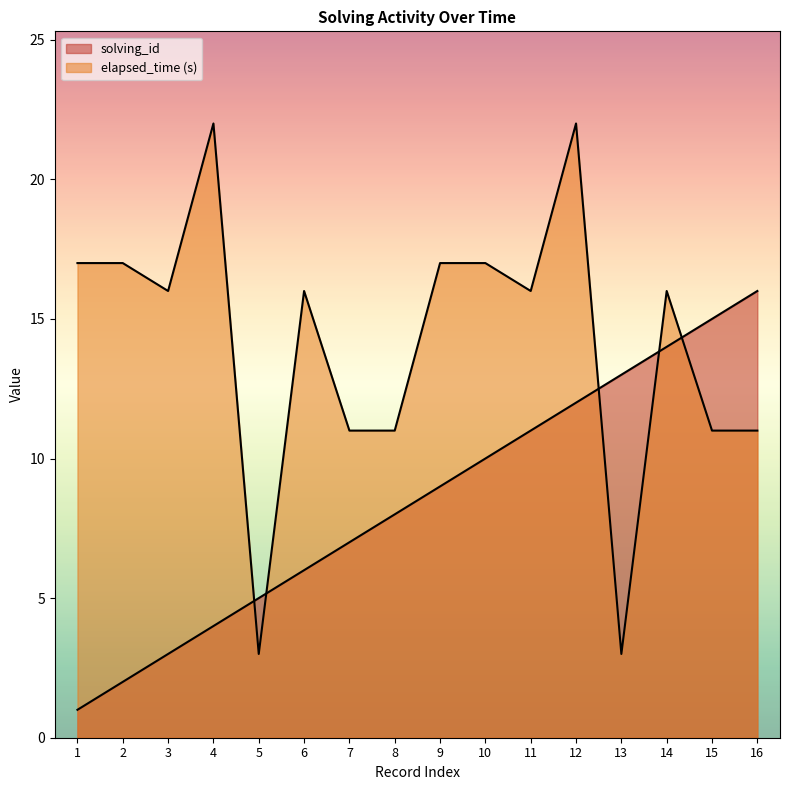

At which label does elapsed_time first exceed 16?

1